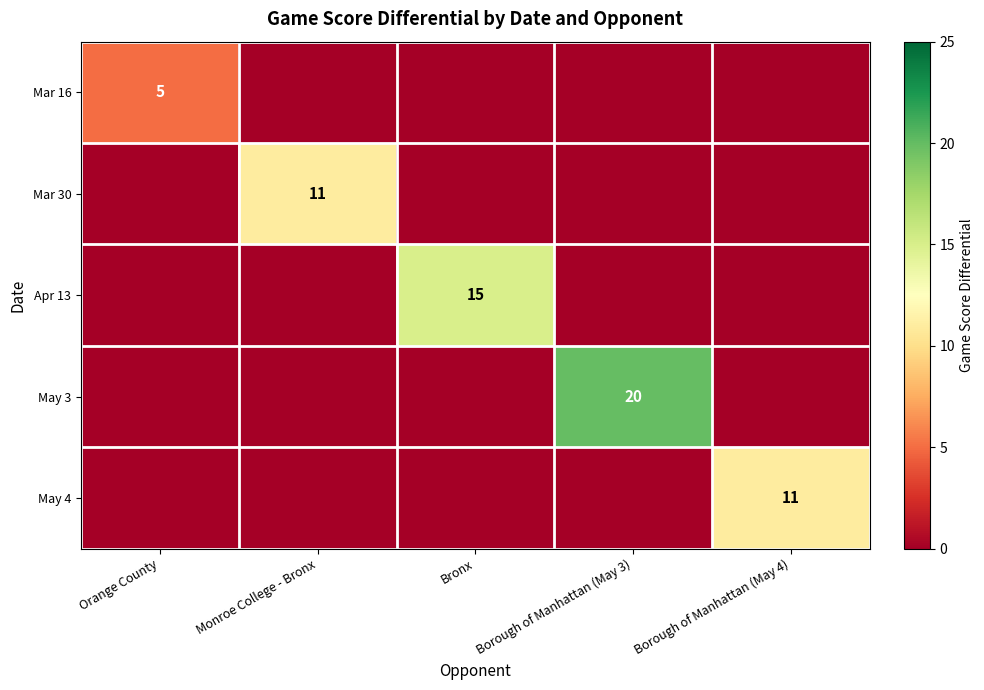

True or false: May 4 has a value of 17 at Borough of Manhattan (May 4).

False